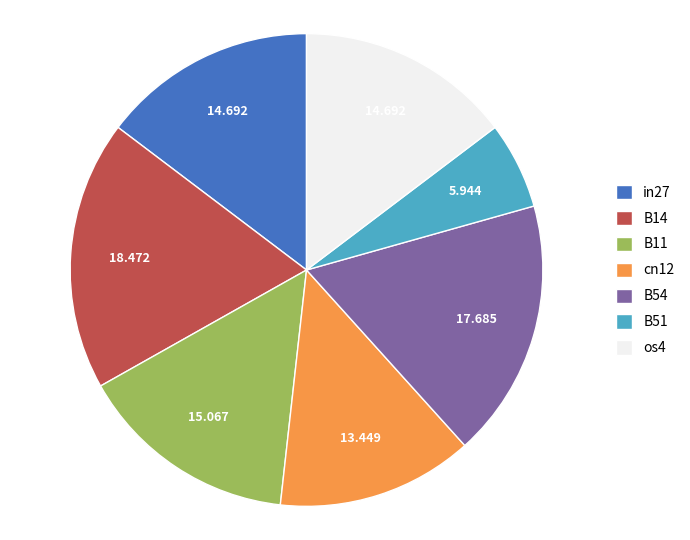

Count the number of slices in the pie.

7